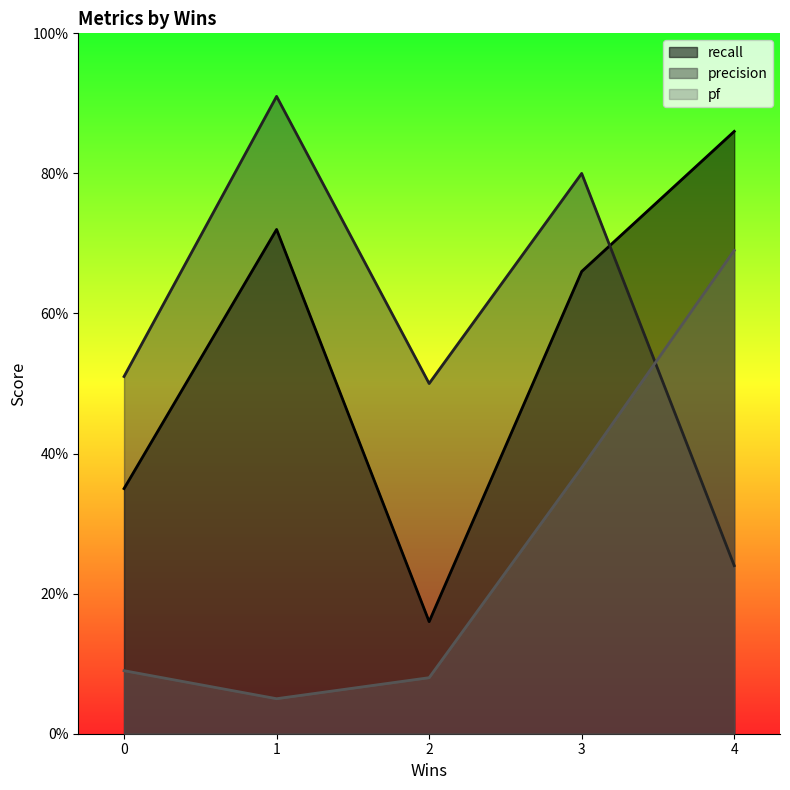

What is the approximate value of recall at 1?

0.7